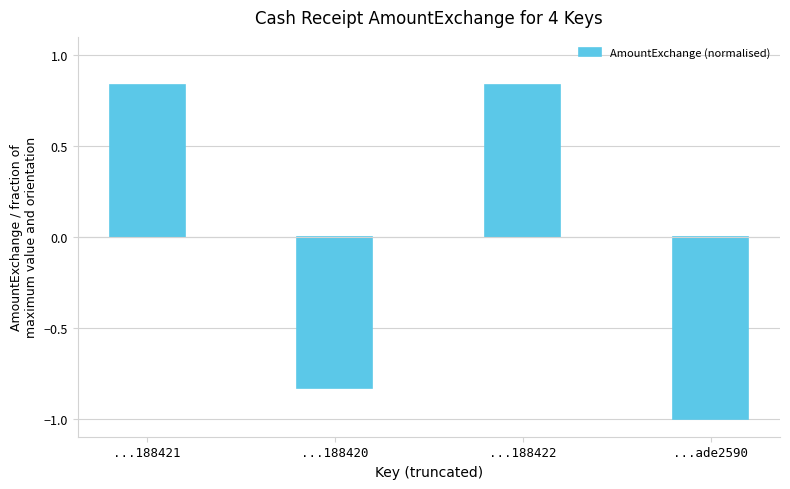

How many bars are there in total?

4